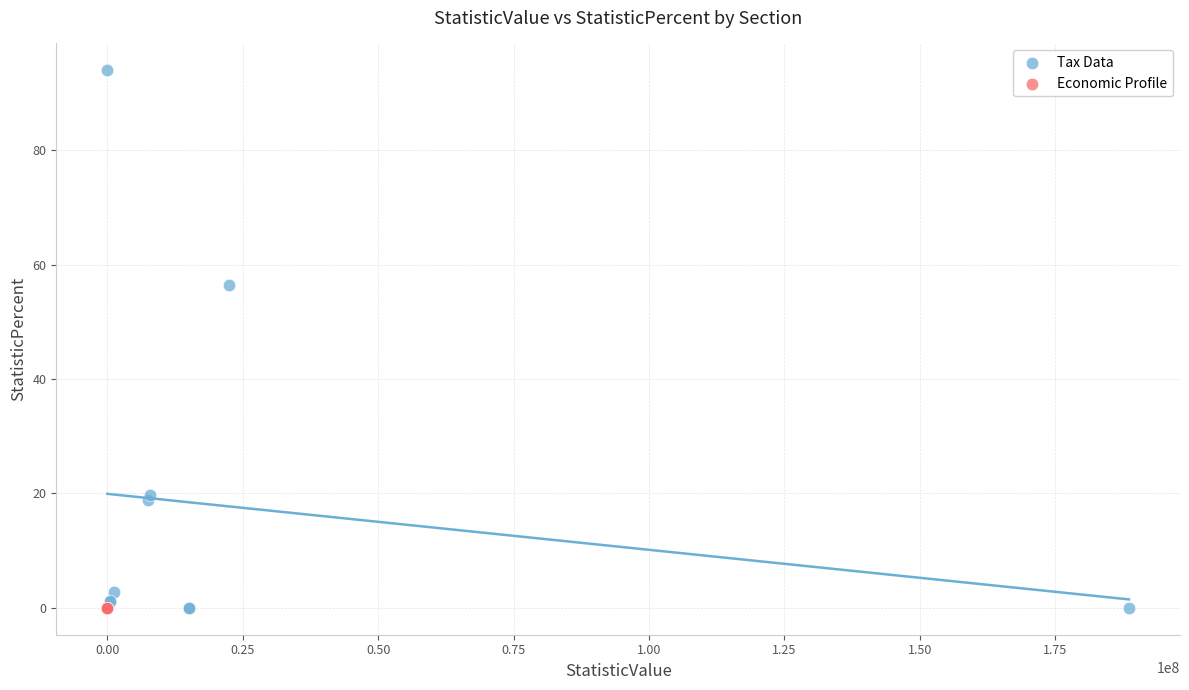

Which series reaches the maximum Y coordinate?

Tax Data